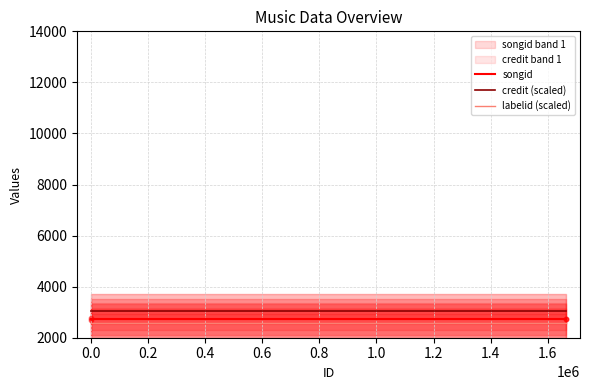

Which series contains the lowest Y value?

labelid (scaled)